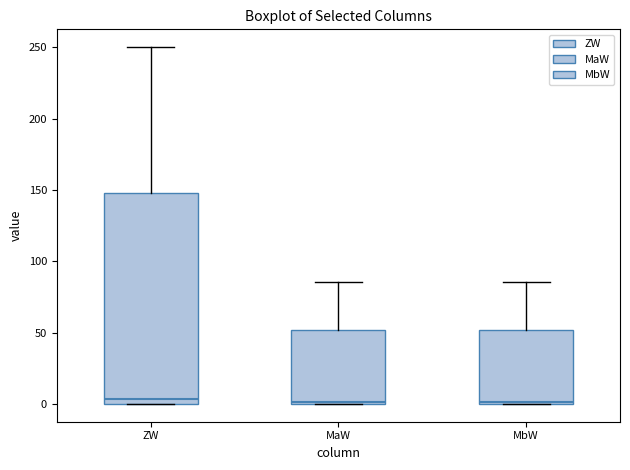

Reading left to right, transcribe this box plot: for each box, give where its median line is, the range the box spans, and where its two whiskers end, as read against the y-axis. The values are not printed on the chart, so give them approximately, as read against the axis.

ZW: median 5, box 0 to 150, whiskers 0 to 250
MaW: median 0, box 0 to 50, whiskers 0 to 85
MbW: median 0, box 0 to 50, whiskers 0 to 85